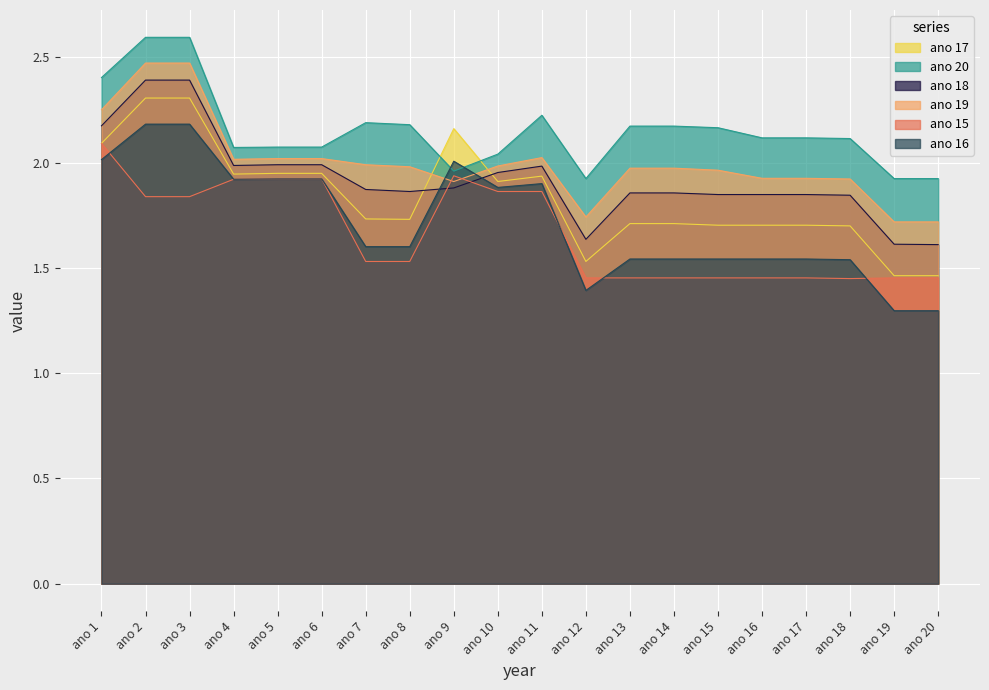

What is the value of the ano 19 point at the 2nd from the left?

2.5